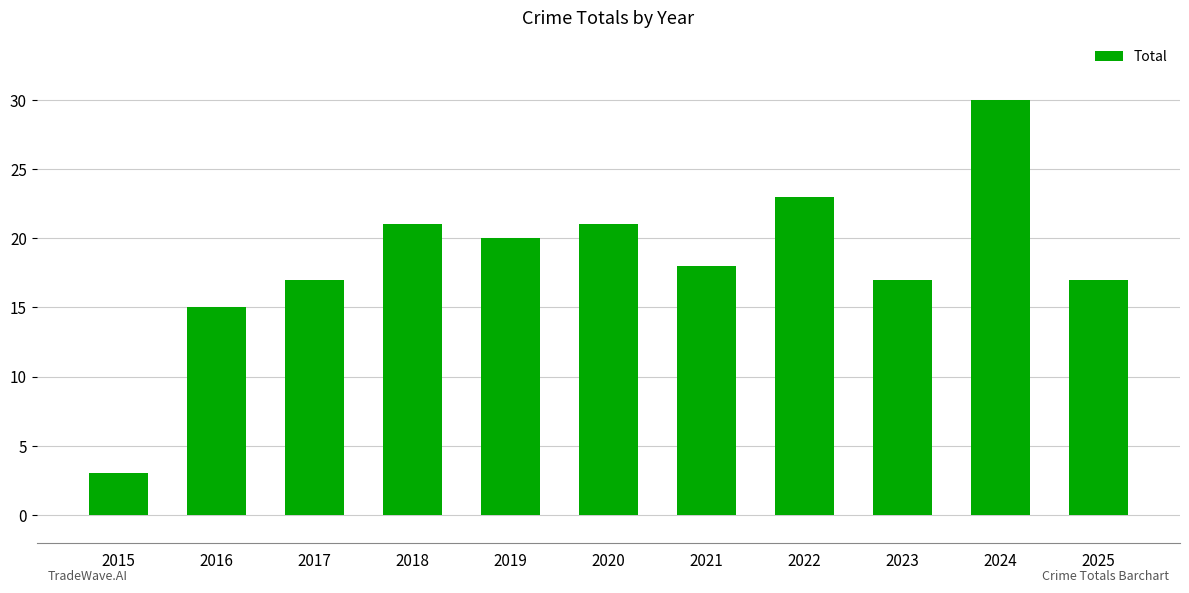

Count the number of data series in this chart.

1